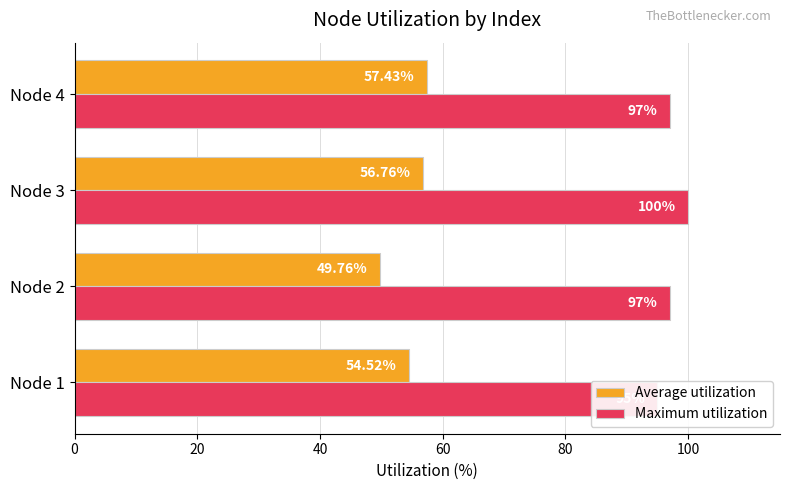

What is the value of the Average utilization bar at the 3rd from the left?

56.8